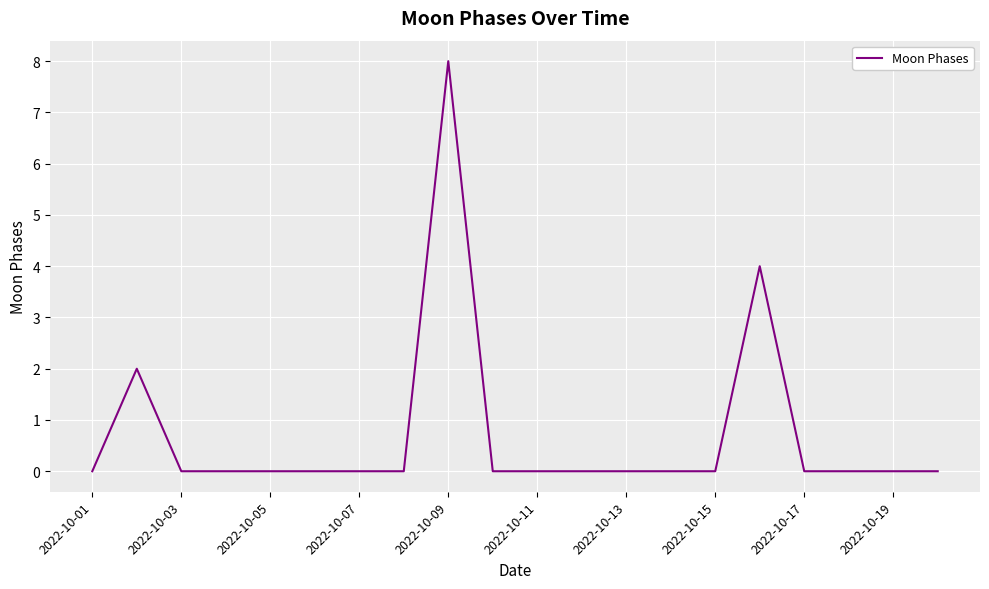

What is the greatest value displayed?

8